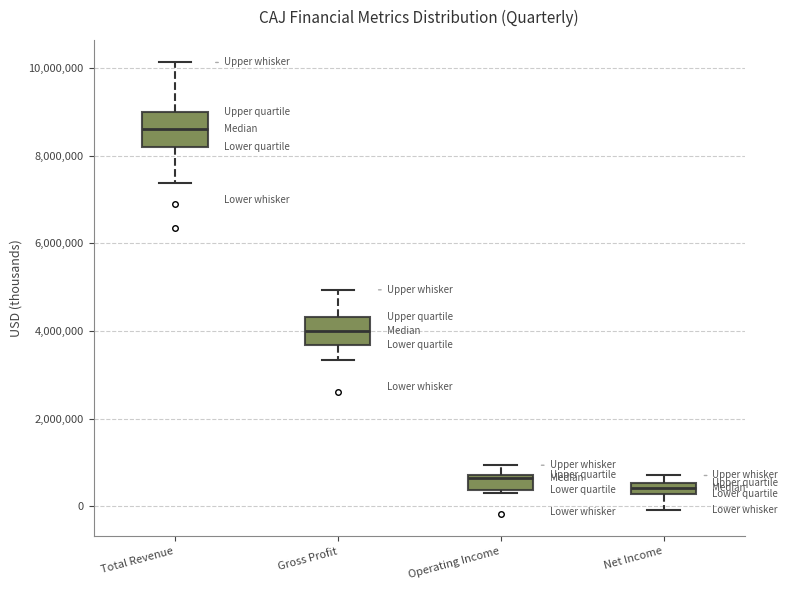

Which box's median line is the lowest?

Net Income